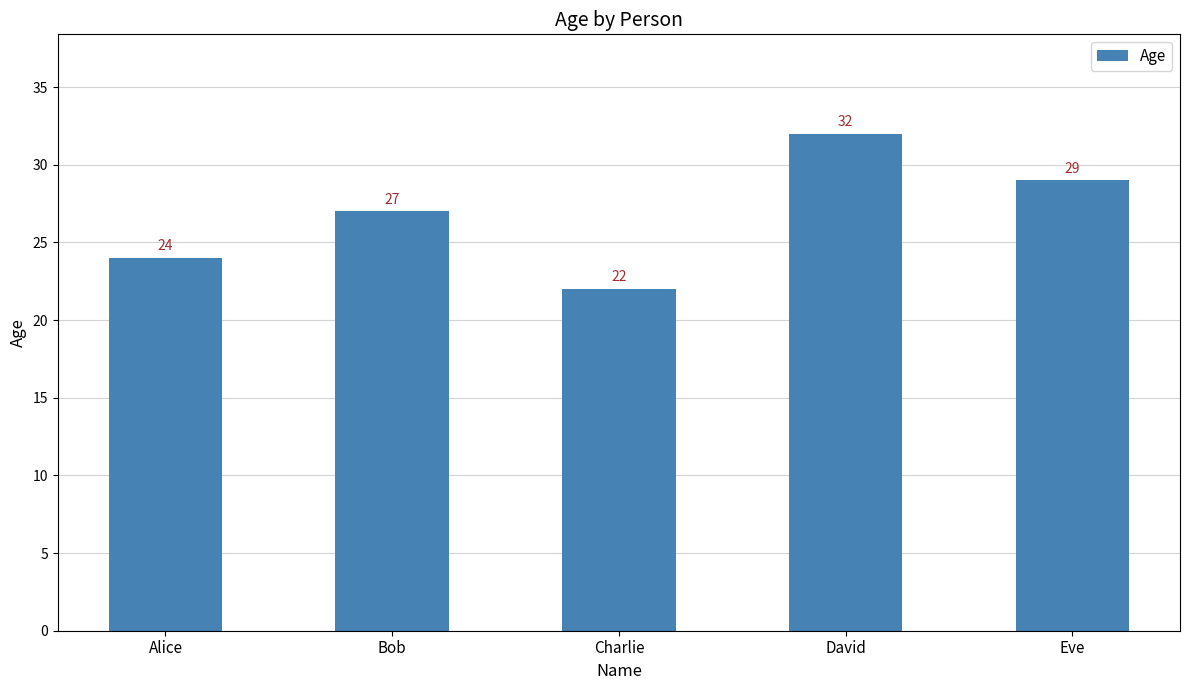

Reading left to right, list all the values displayed in this chart.

24	27	22	32	29